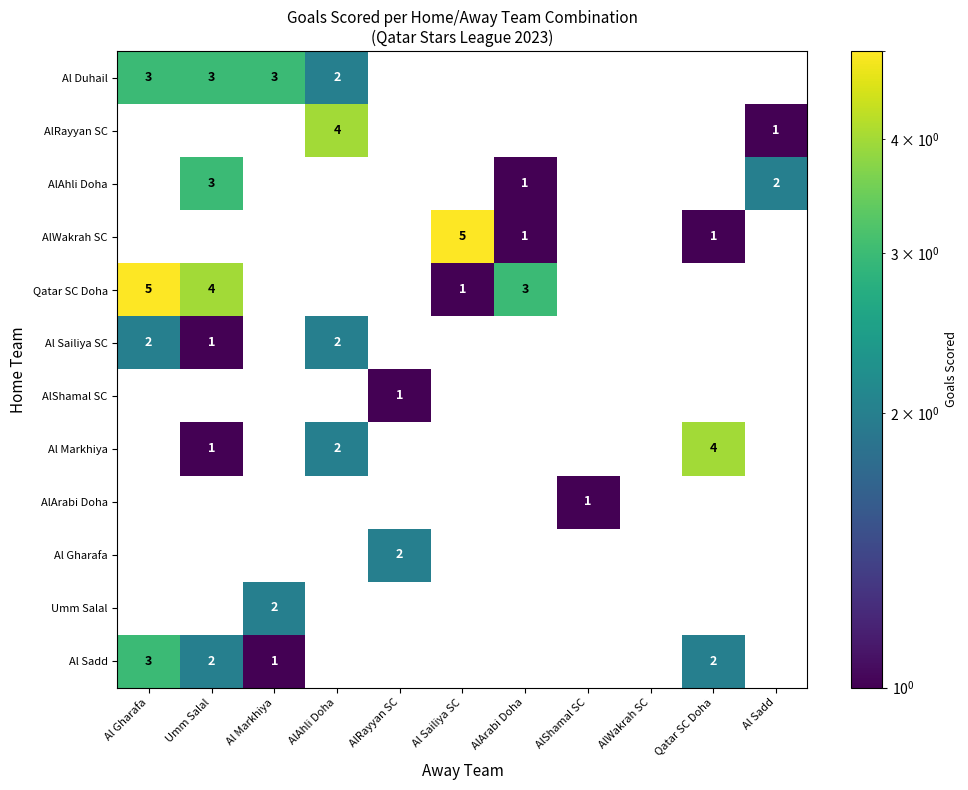

What is the sum of the Qatar SC Doha values at Umm Salal and Al Sailiya SC?

5